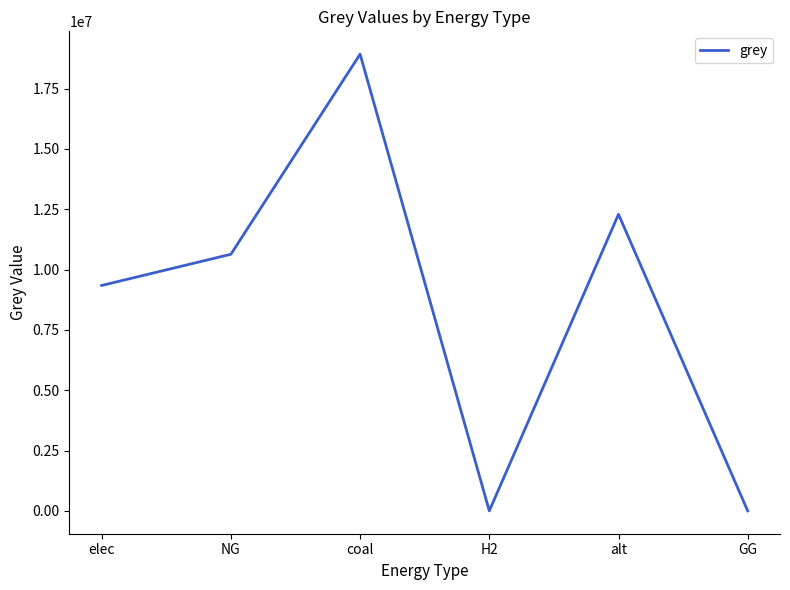

How many interior local peaks (higher than both neighbors) does the data have?

2